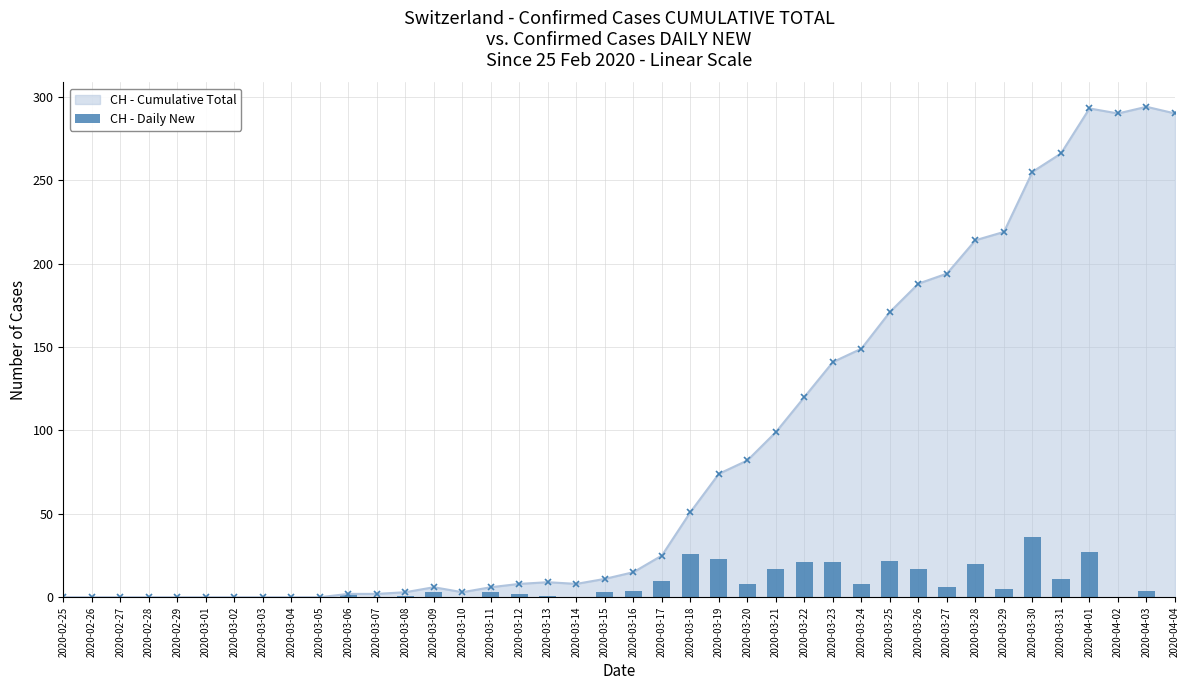

How many values in the CH - Cumulative Total series are below 15?

20